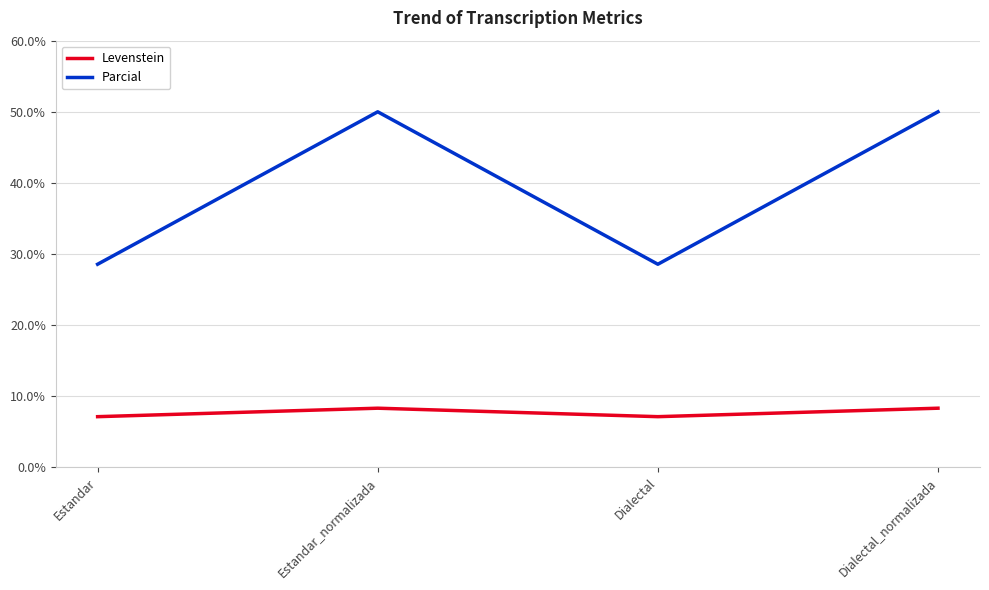

What is the smallest value displayed?

7.1